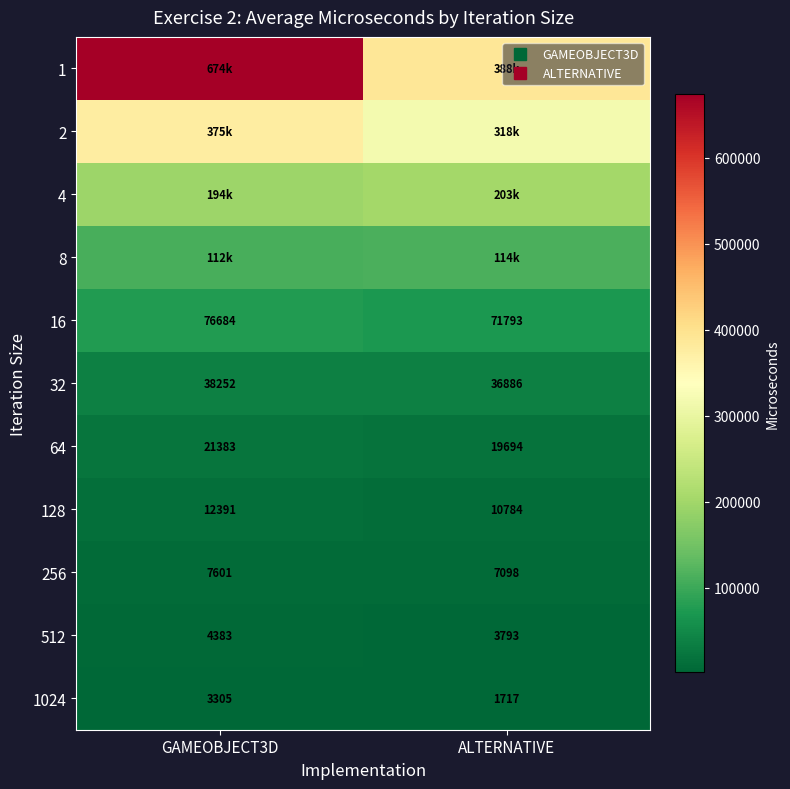

The 1 series shows 147282.6 at ALTERNATIVE. True or false?

False